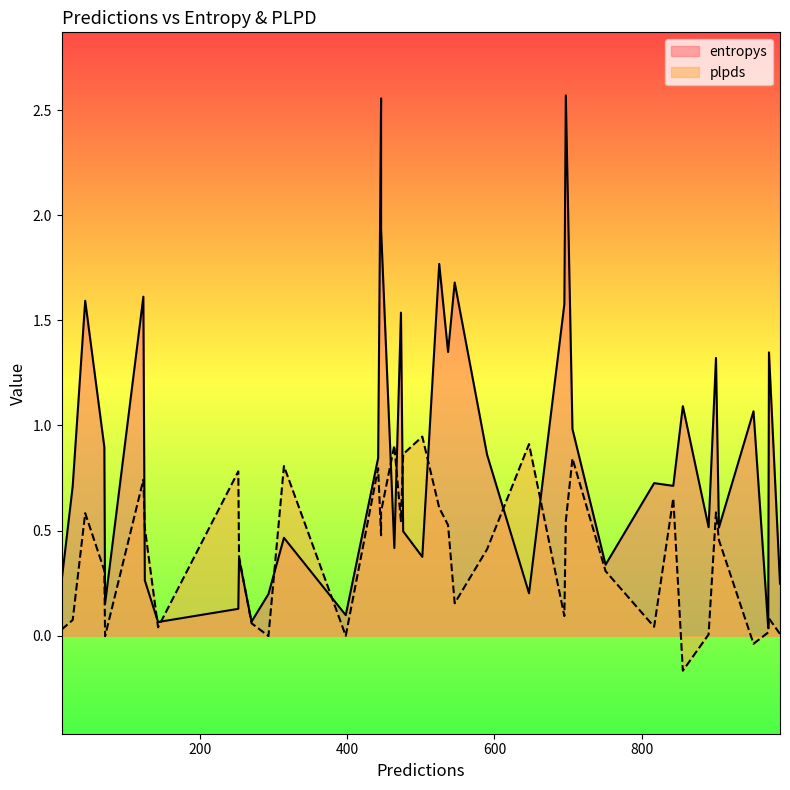

Between 36 and 28, which is larger?

36